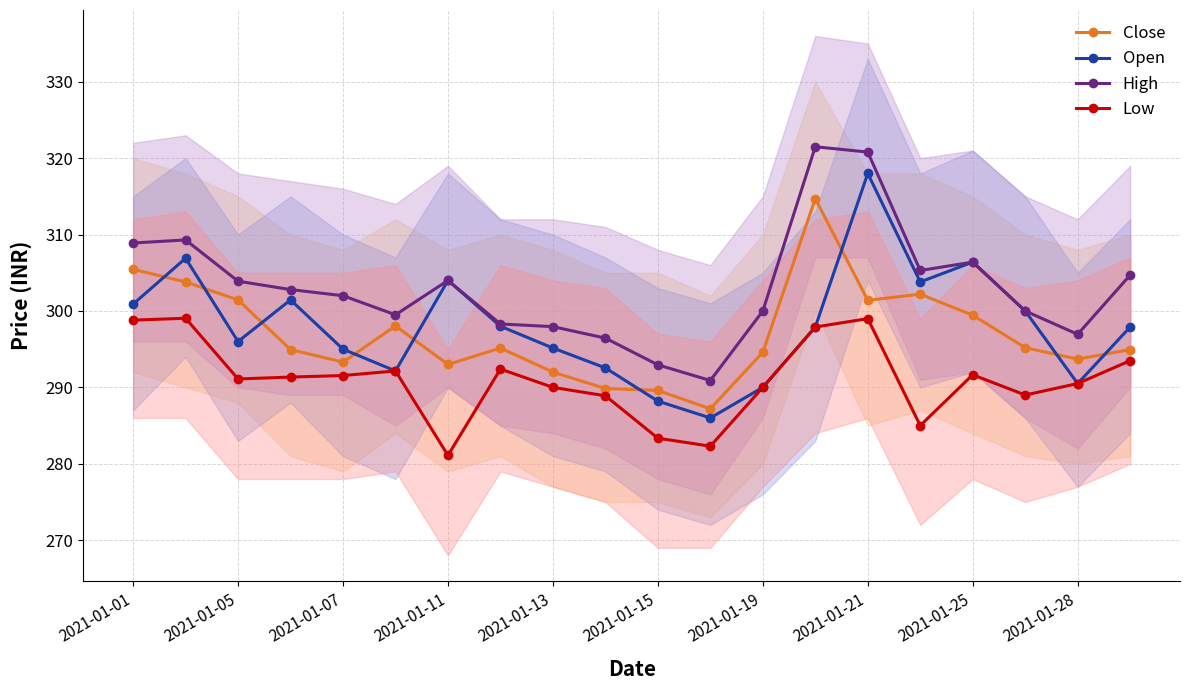

Which series has the widest spread of values?

Open